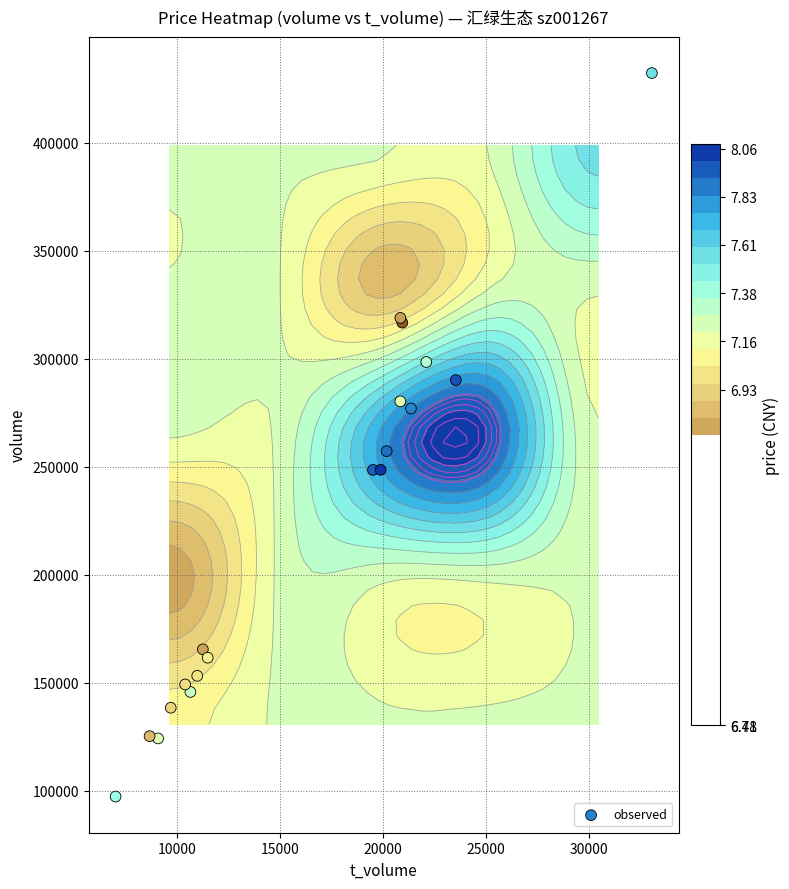

What is the sum of all values?

4228734